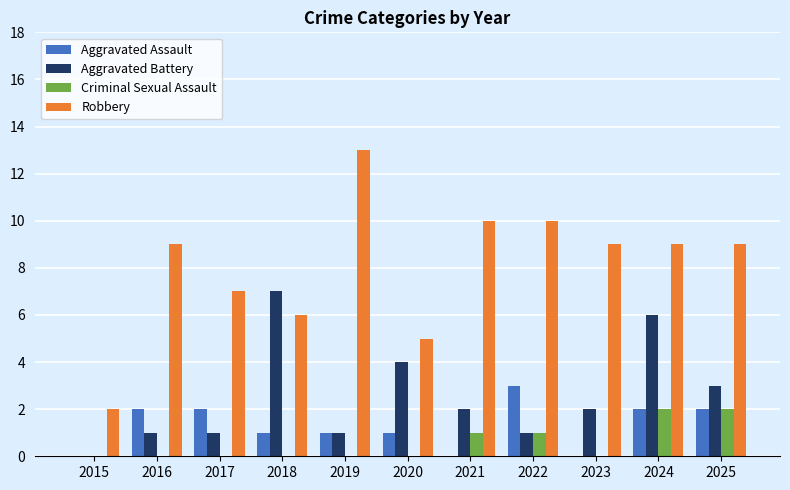

What is the total value across all series at 2018?

14